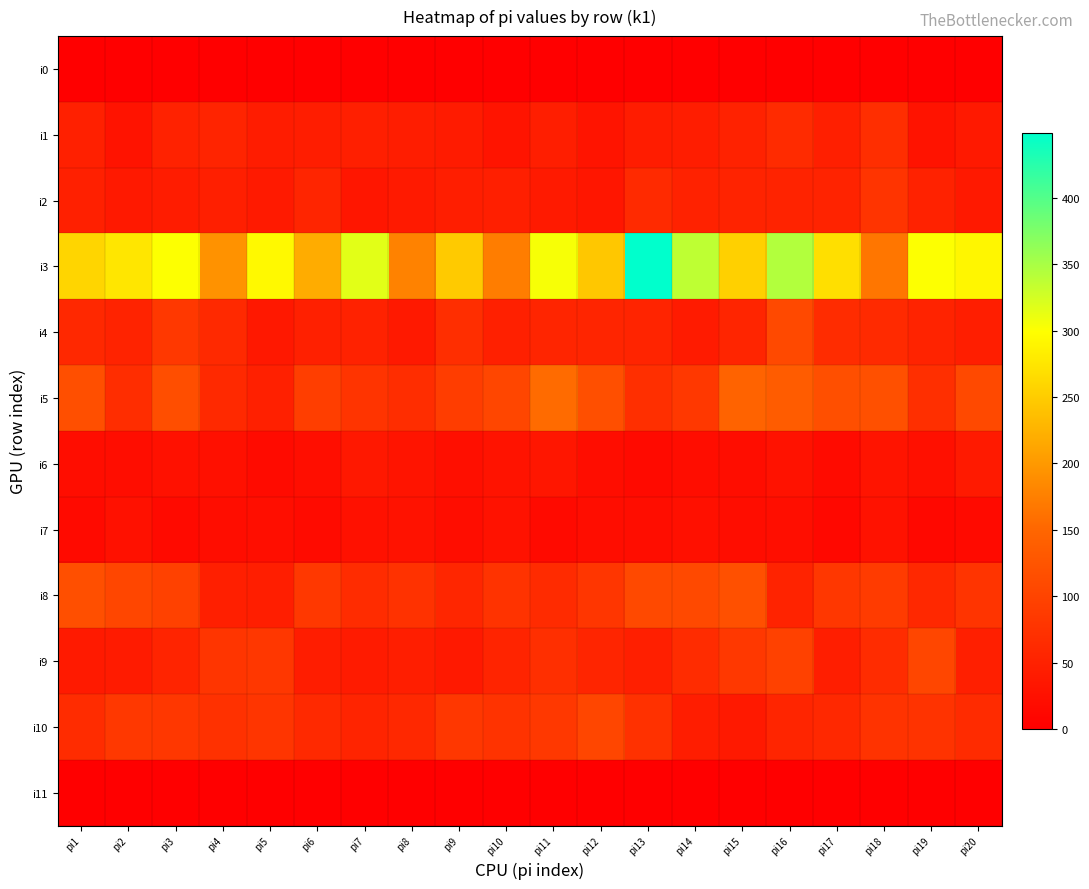

List the series in order of their peak value, highest first.

i3, i5, i8, i4, i10, i9, i2, i1, i6, i7, i0, i11